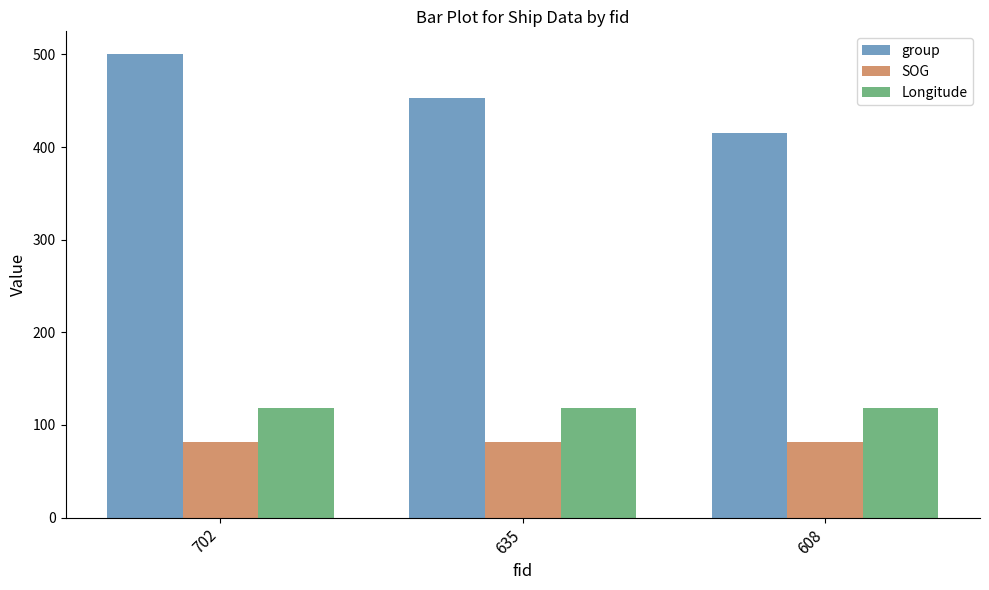

What are all the series names shown in the legend?

group, SOG, Longitude